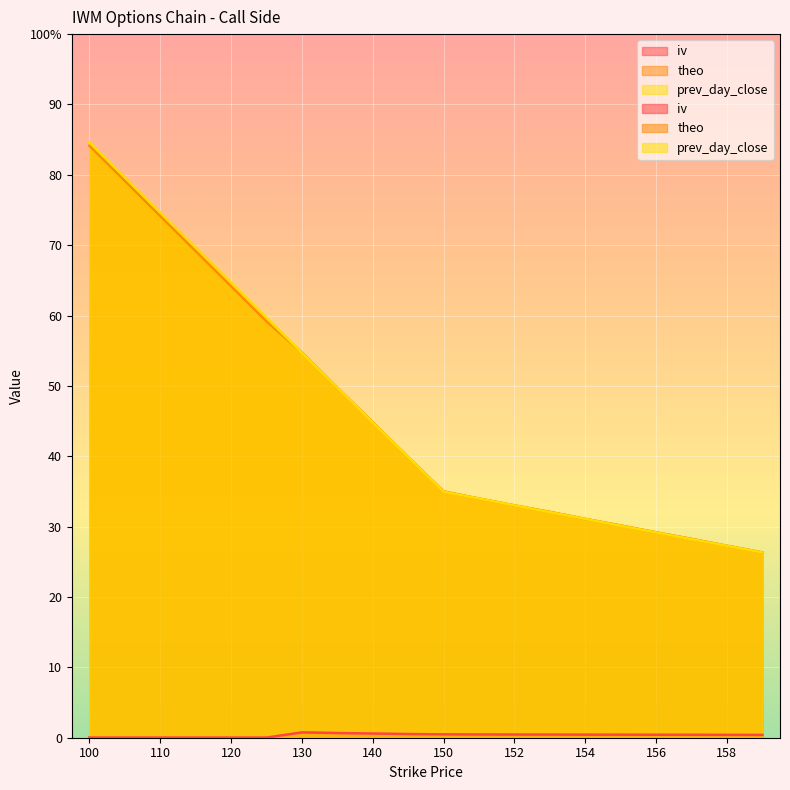

Between 115 and 135, which series saw the biggest shift?

prev_day_close